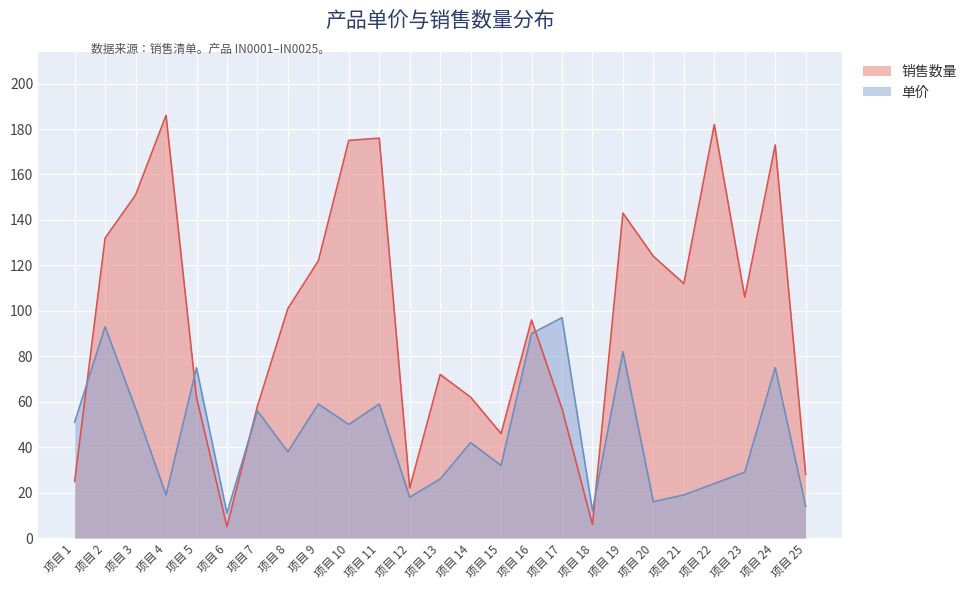

What is the difference between the second highest and second lowest values in the 单价 series?

81